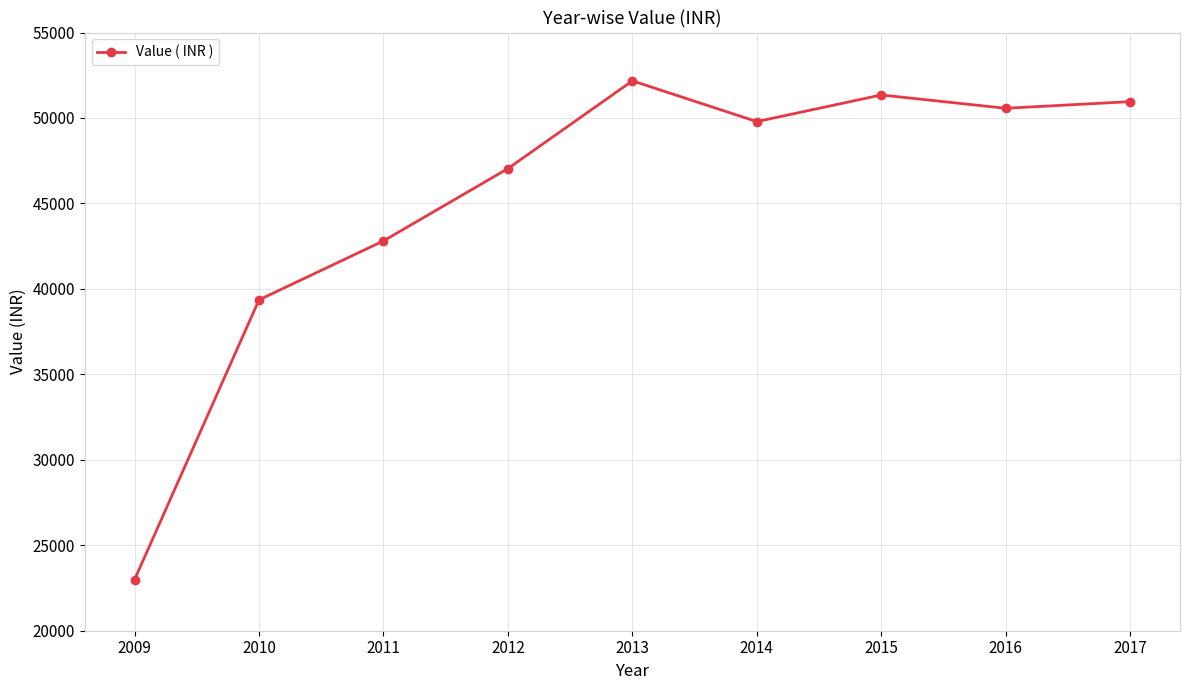

How many points are lower than both their immediate neighbors (excluding endpoints)?

2